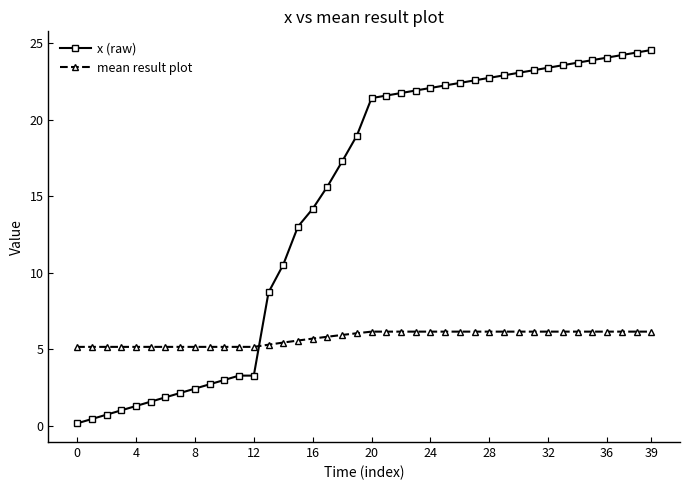

Which series has the largest total across all categories?

x (raw)